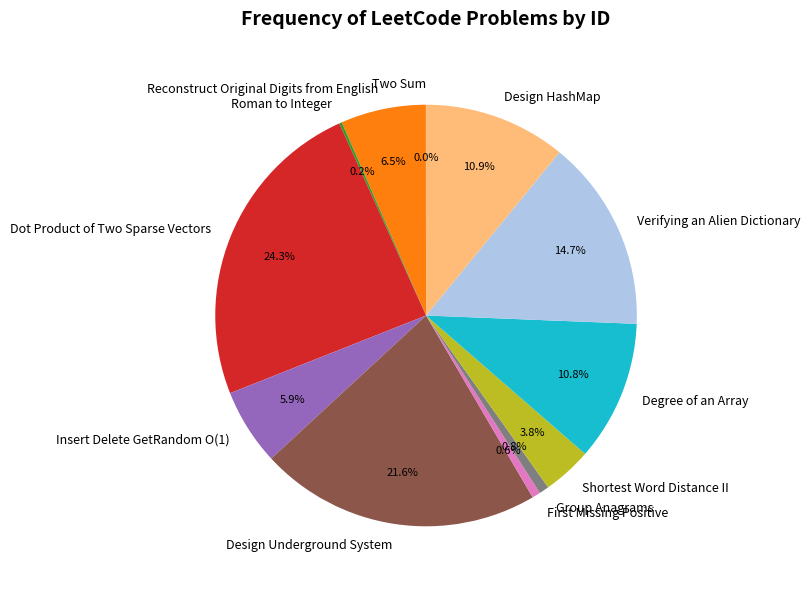

Do Degree of an Array and Verifying an Alien Dictionary together represent more than half of the pie?

No